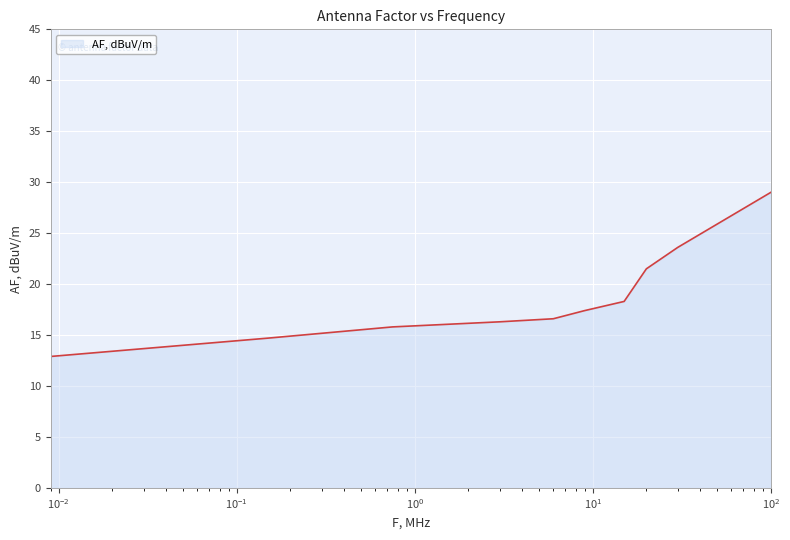

What is the smallest value displayed?

12.9